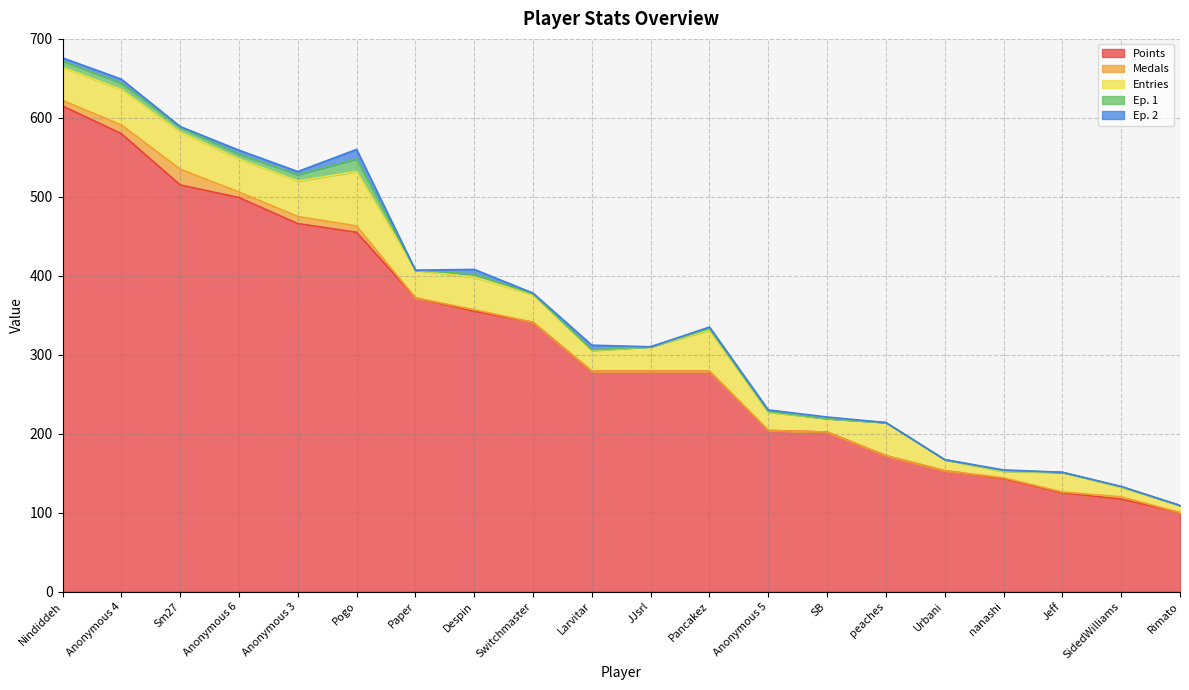

True or false: Ep. 2 and Medals cross at least once.

True